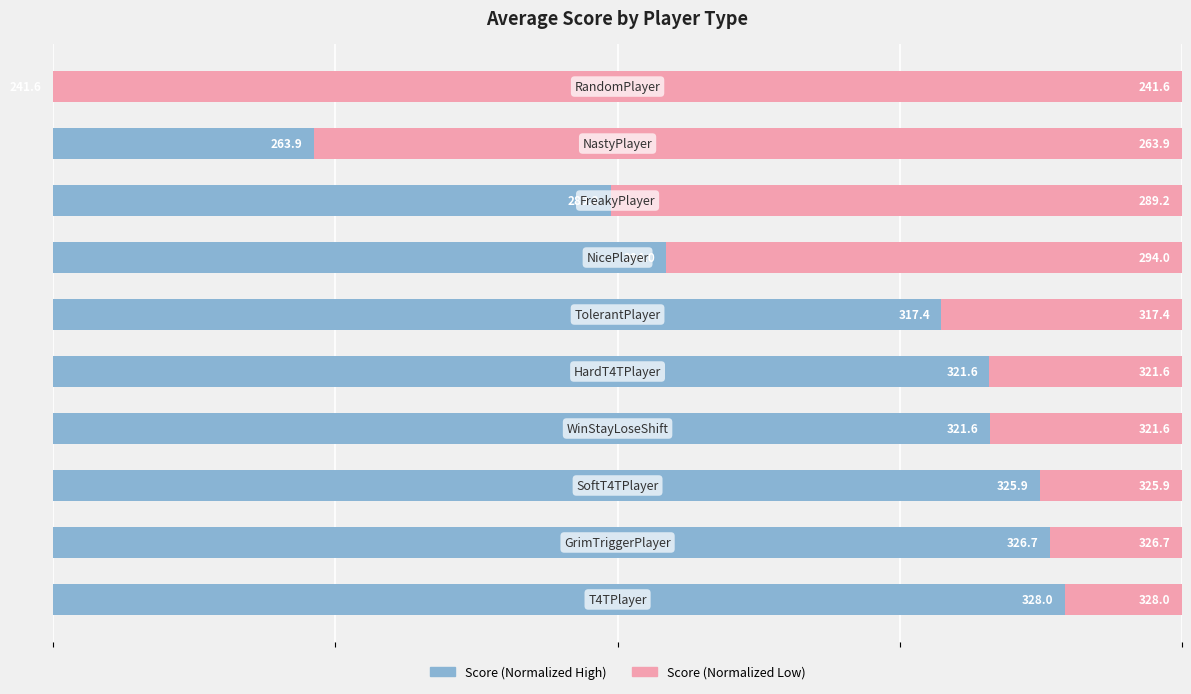

How many groups of bars are there?

10